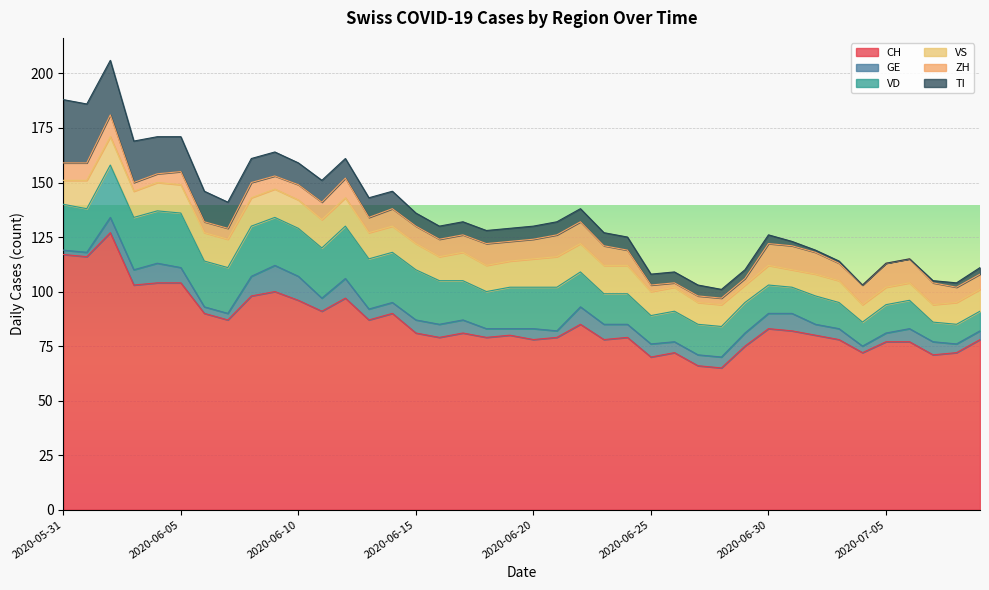

What is the label of the 25th point from the right?

2020-06-15